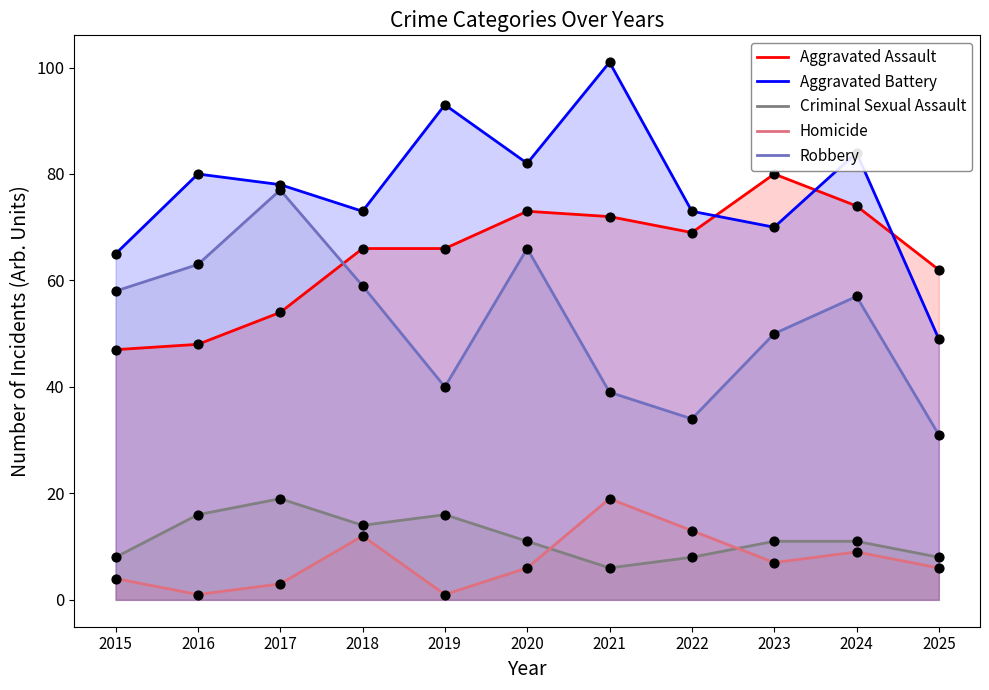

At which category is the sum across all series the highest?

2020